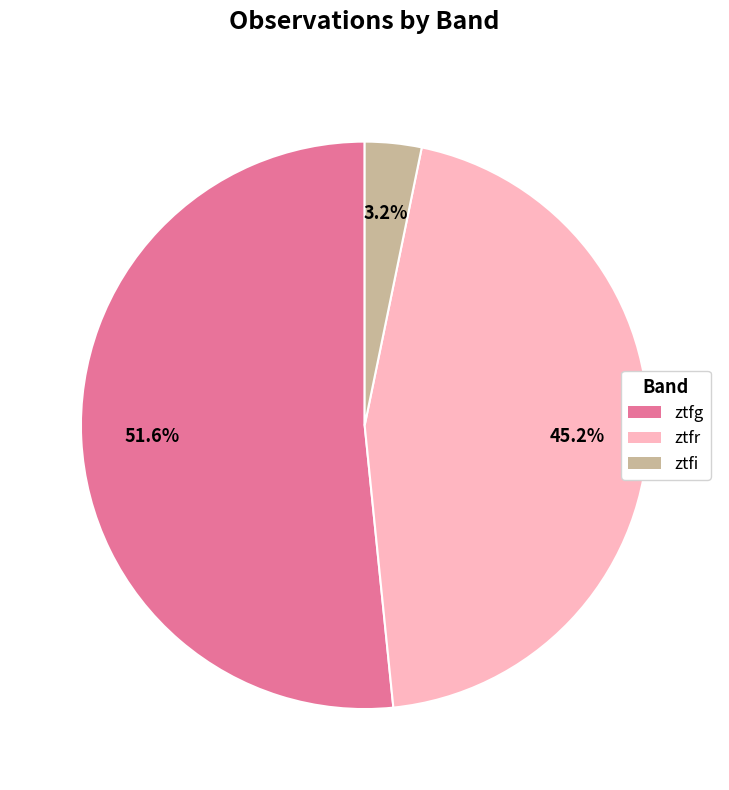

What is the smallest slice in the pie chart?

ztfi